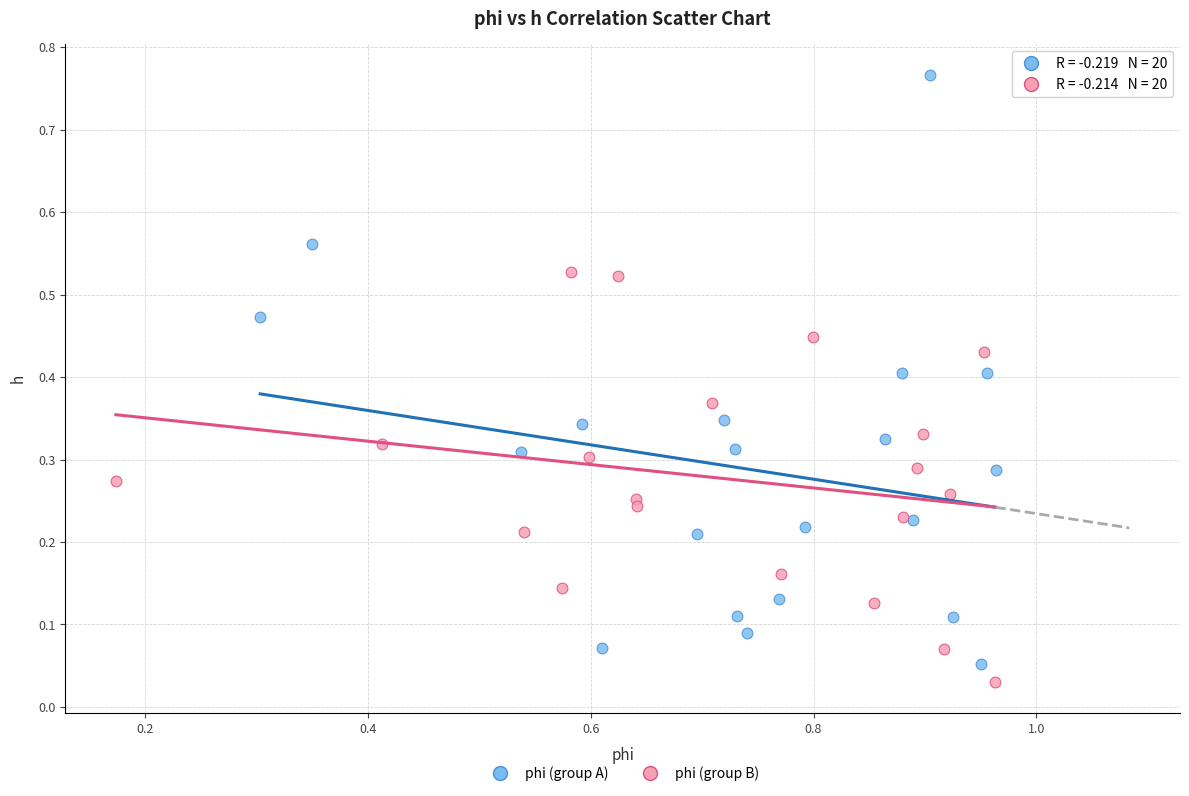

Which series contains the highest Y value?

phi (group A)